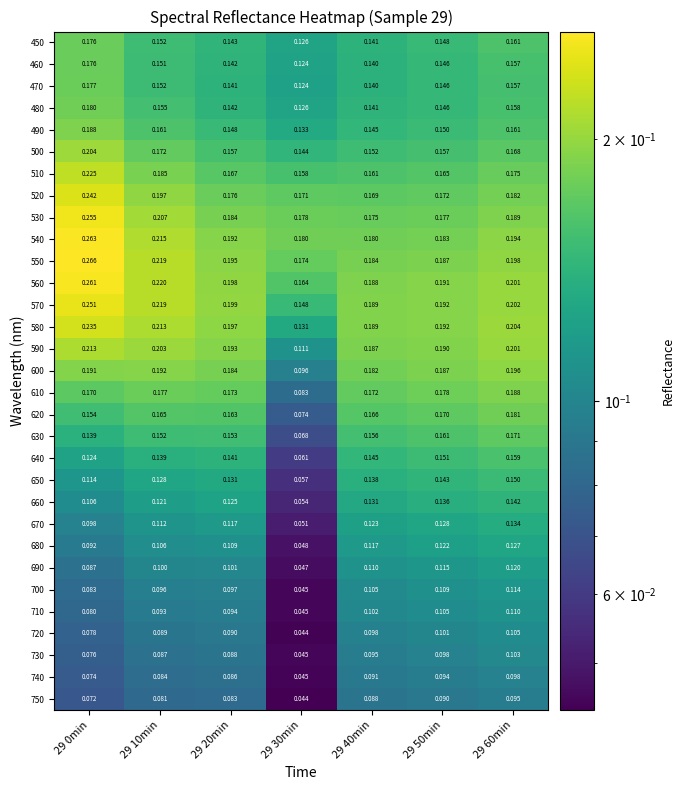

Is the value of 550 at 29 60min greater than the value of 560 at 29 50min?

Yes